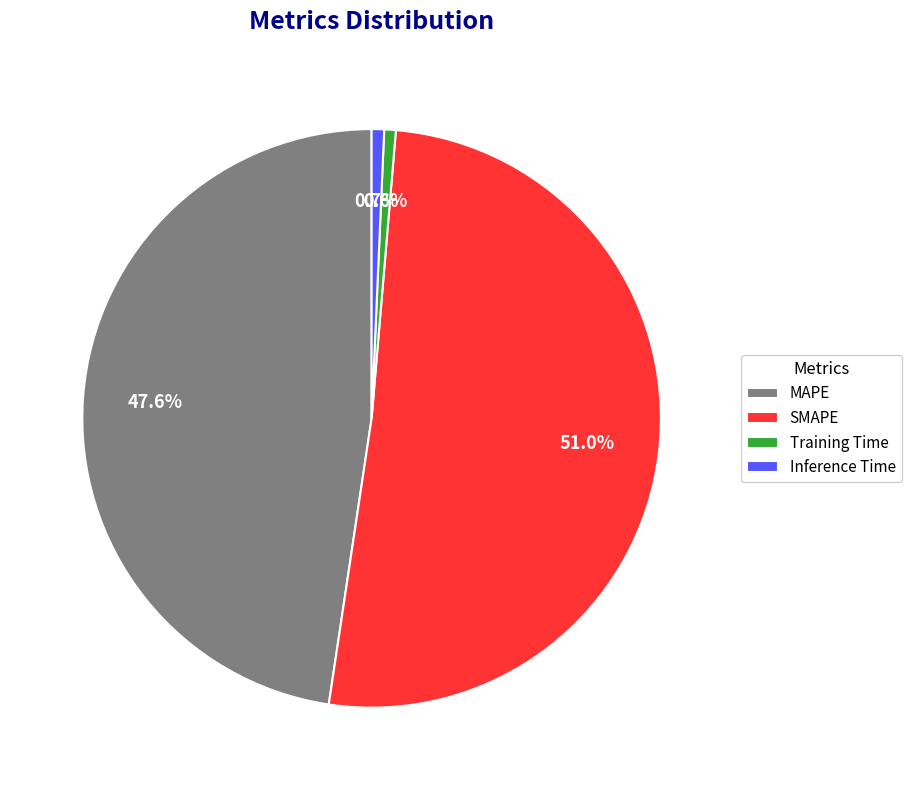

The SMAPE slice represents 51% of the pie. True or false?

True